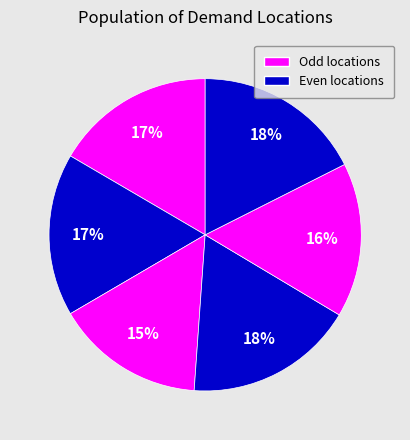

How many segments does this pie chart have?

6